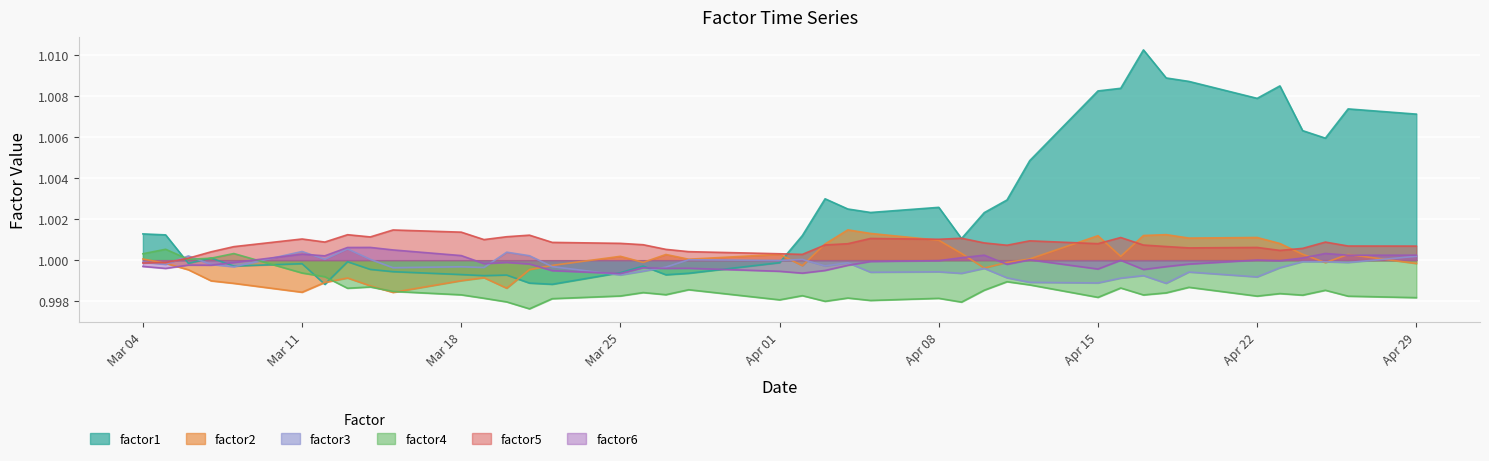

Which series has the largest total across all categories?

factor1